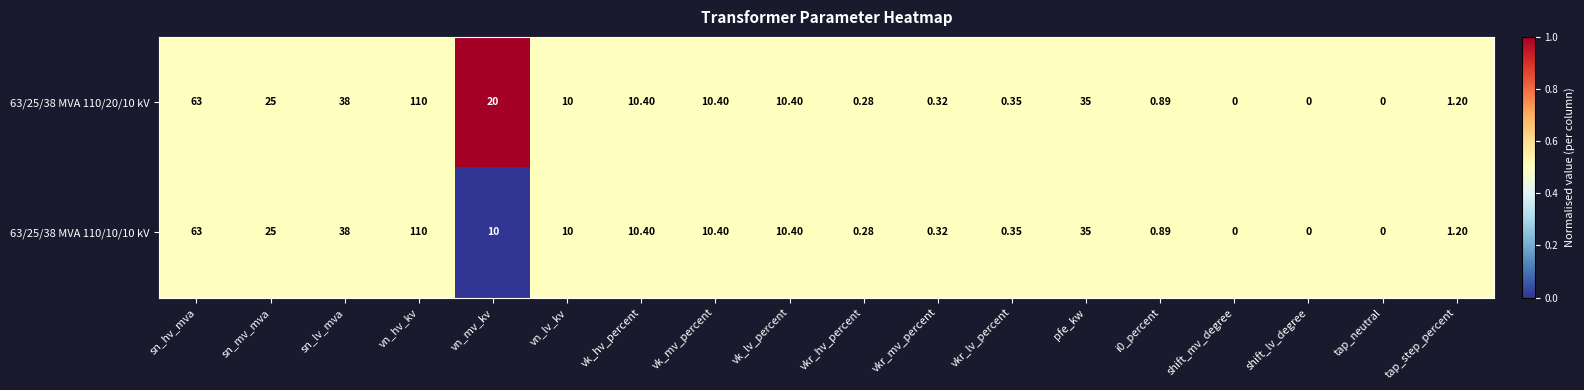

At which category does the chart reach its peak across all series?

vn_hv_kv